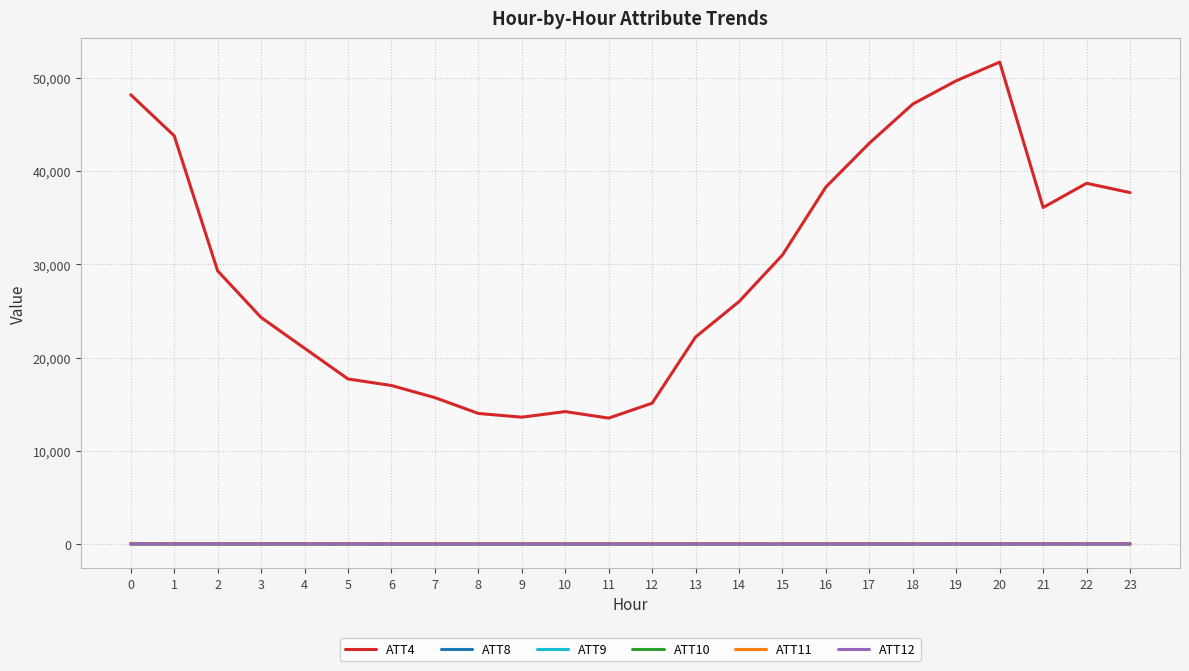

What are all the series names shown in the legend?

ATT4, ATT8, ATT9, ATT10, ATT11, ATT12